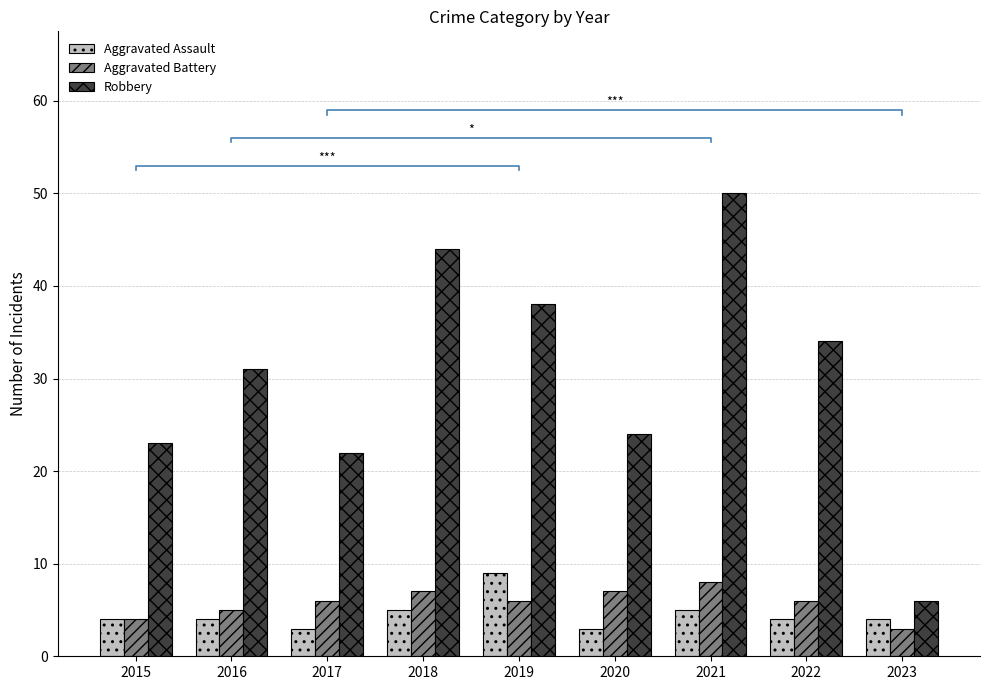

At which category is the sum across all series the highest?

2021